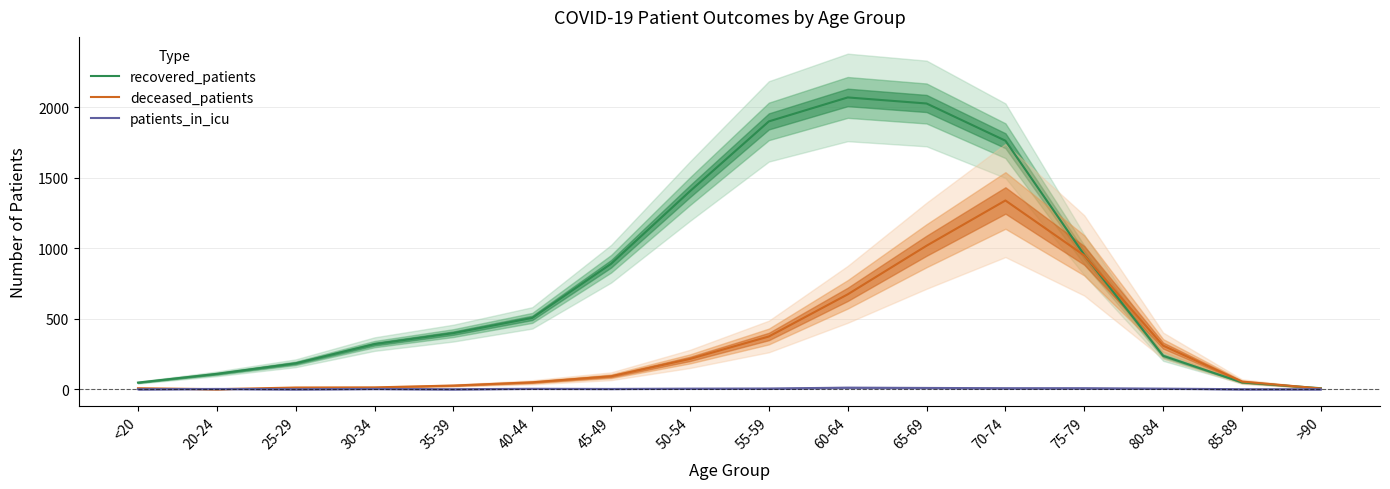

Reading left to right, list all the values displayed in this chart.

recovered_patients: <20=47	20-24=109	25-29=184	30-34=320	35-39=398	40-44=506	45-49=890	50-54=1405	55-59=1900	60-64=2070	65-69=2027	70-74=1763	75-79=953	80-84=237	85-89=48	>90=7
deceased_patients: <20=7	20-24=0	25-29=12	30-34=13	35-39=26	40-44=49	45-49=92	50-54=215	55-59=374	60-64=673	65-69=1018	70-74=1339	75-79=949	80-84=309	85-89=54	>90=5
patients_in_icu: <20=0	20-24=2	25-29=0	30-34=2	35-39=0	40-44=3	45-49=2	50-54=4	55-59=5	60-64=11	65-69=9	70-74=7	75-79=7	80-84=4	85-89=0	>90=0